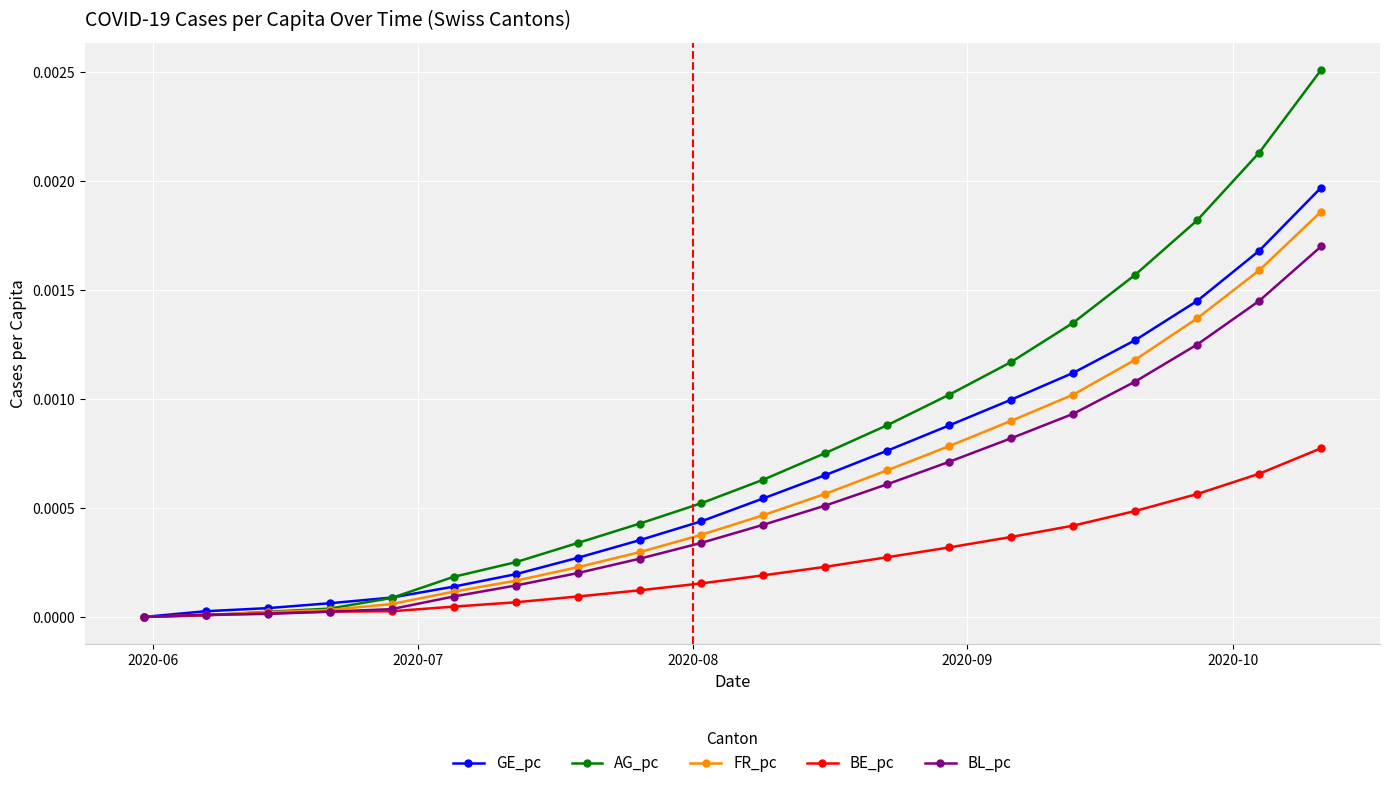

Which series has the largest total across all categories?

AG_pc